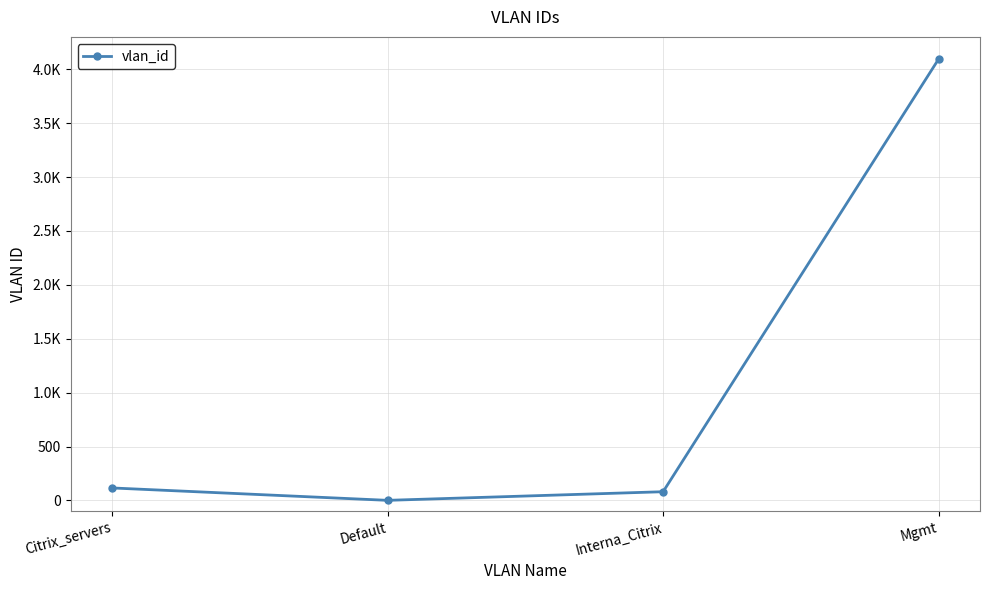

What is the difference between the maximum and minimum values?

4094